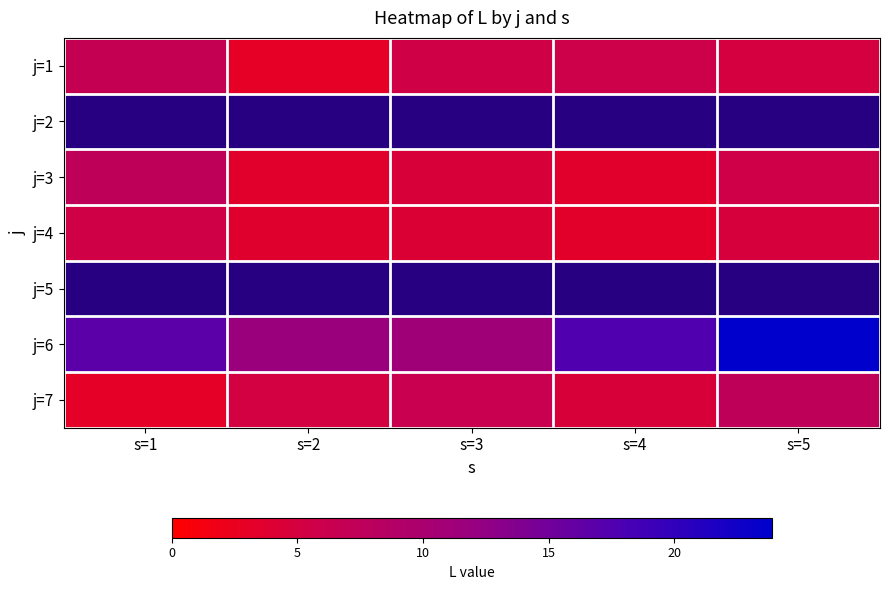

At which category is the sum across all series the highest?

s=5